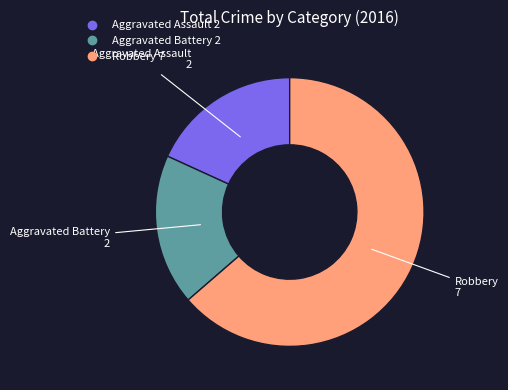

The Aggravated Battery slice represents 28% of the pie. True or false?

False